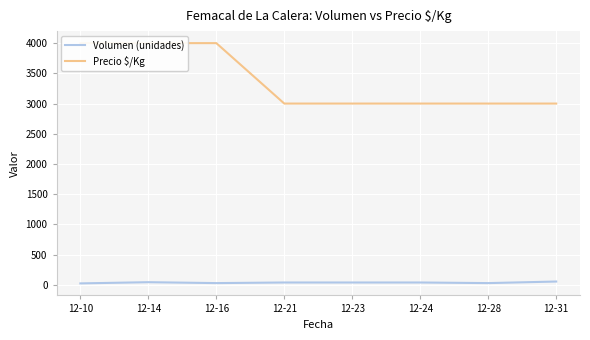

The value of Precio $/Kg at 12-10 is 6553. True or false?

False